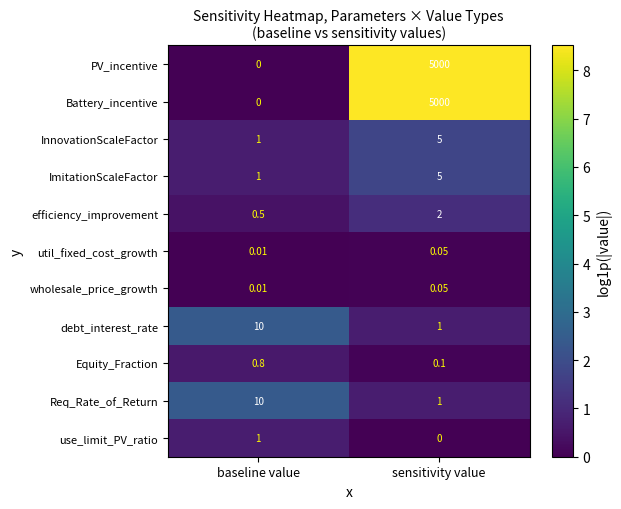

Which category has the lowest value in the InnovationScaleFactor series?

baseline value